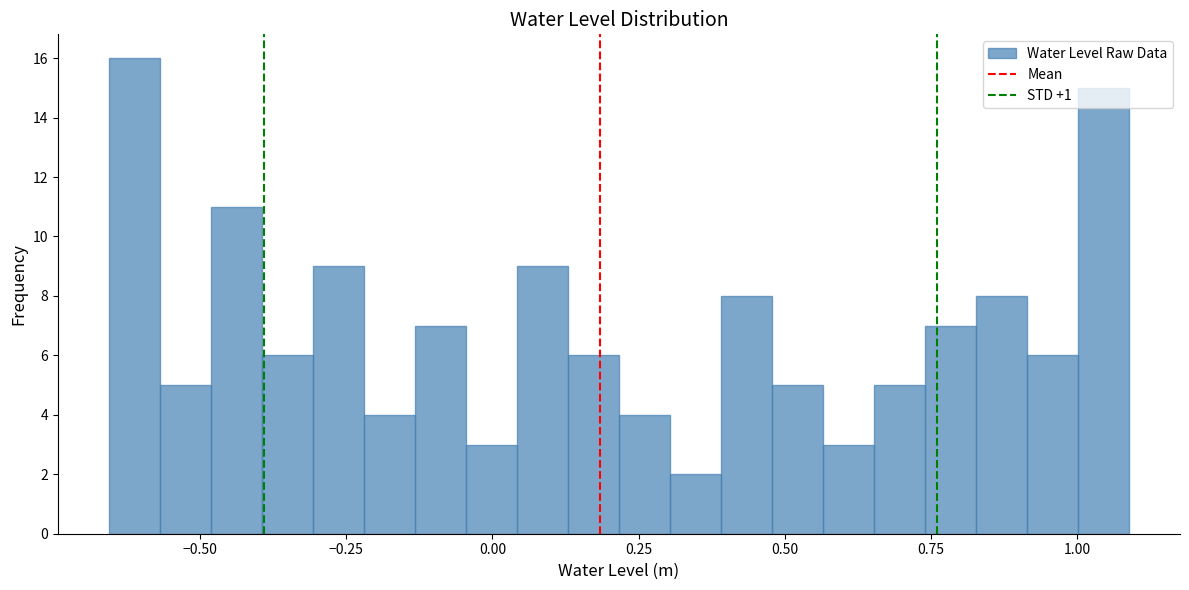

Read against the x-axis, roughly where is the centre of the tallest bar?

-0.60